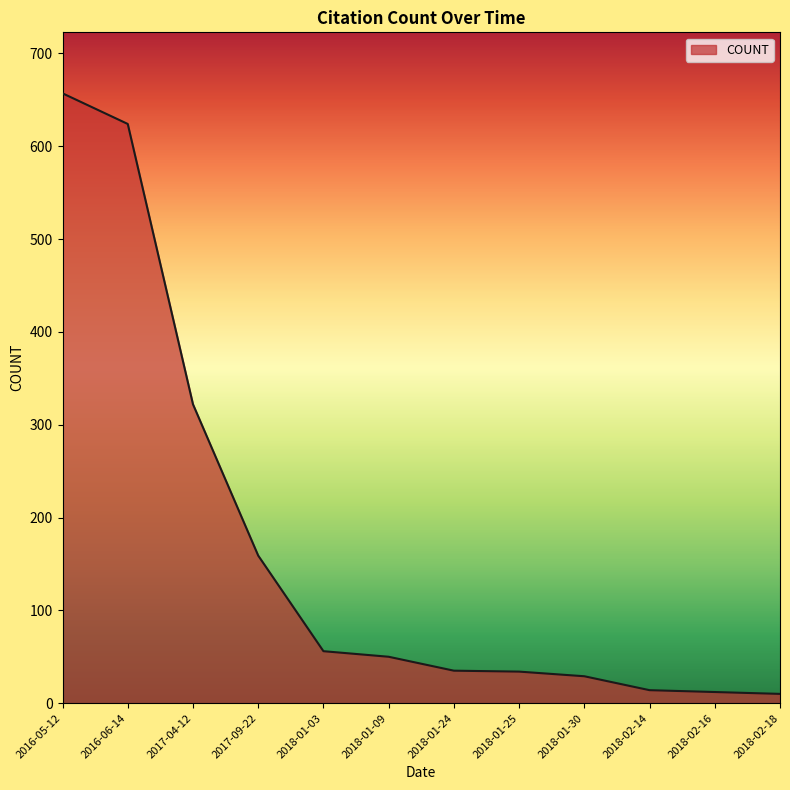

What is the average value?

167